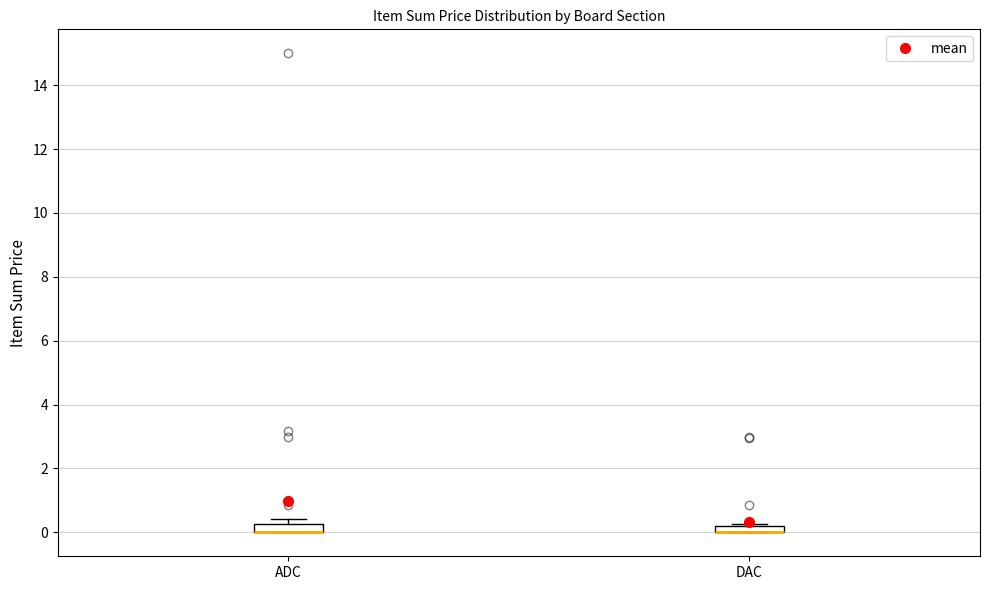

Where is the upper edge of the box for ADC on the y-axis? The values are not printed on the chart, so give them approximately, as read against the axis.

0.2